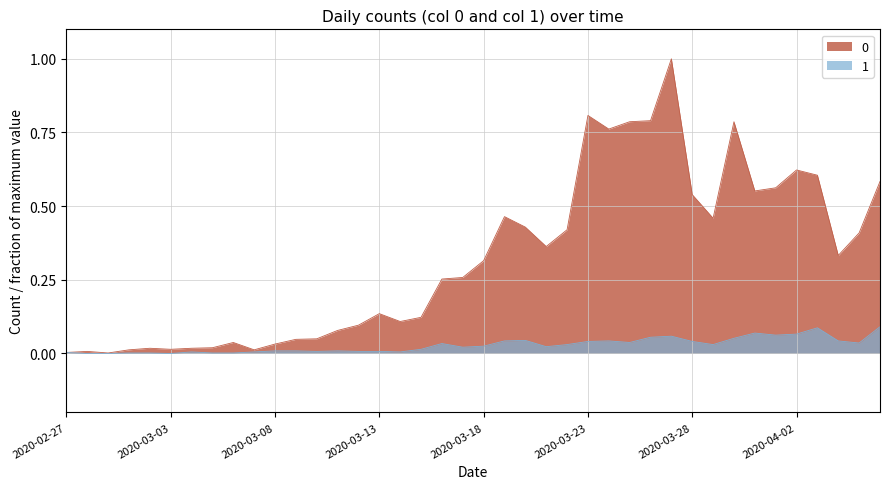

Rank the series by their average value, from lowest to highest.

1, 0